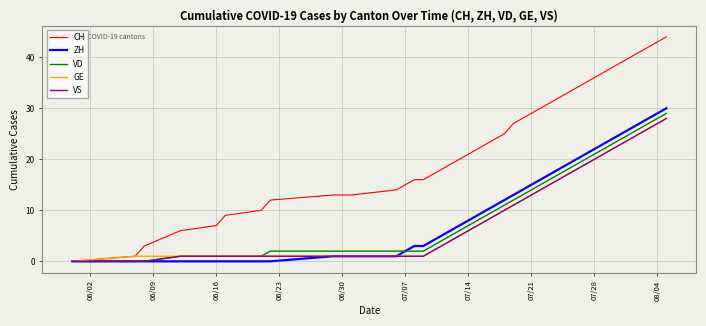

Which series has the largest total across all categories?

CH